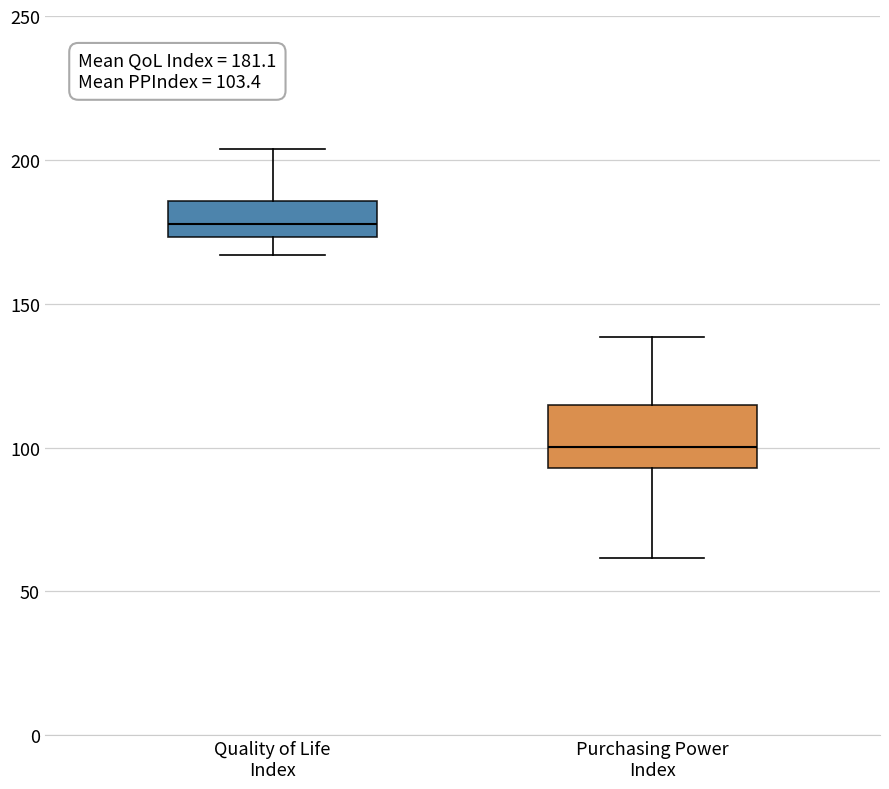

Which box's median line is the highest?

Quality of Life Index